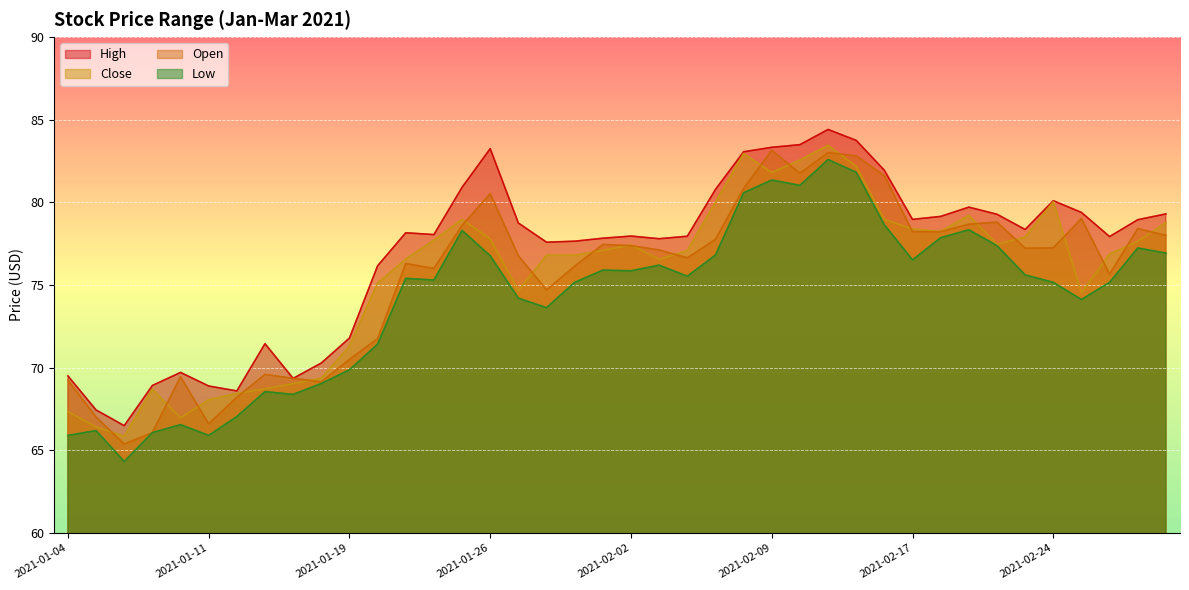

Which series has the largest range (max minus min)?

Low